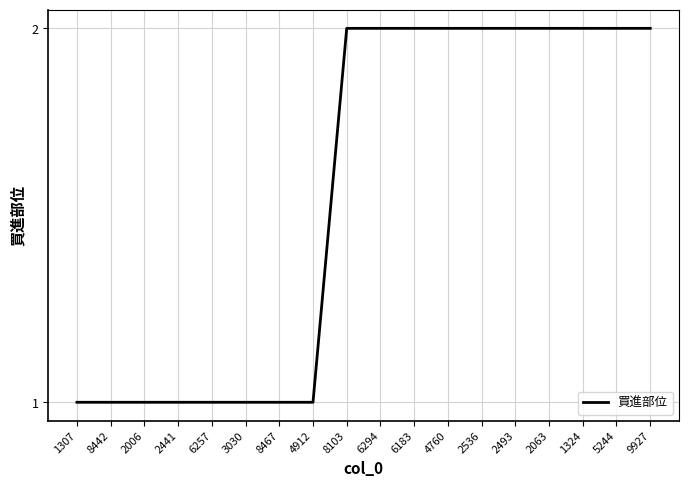

What is the difference between the maximum and minimum values?

1